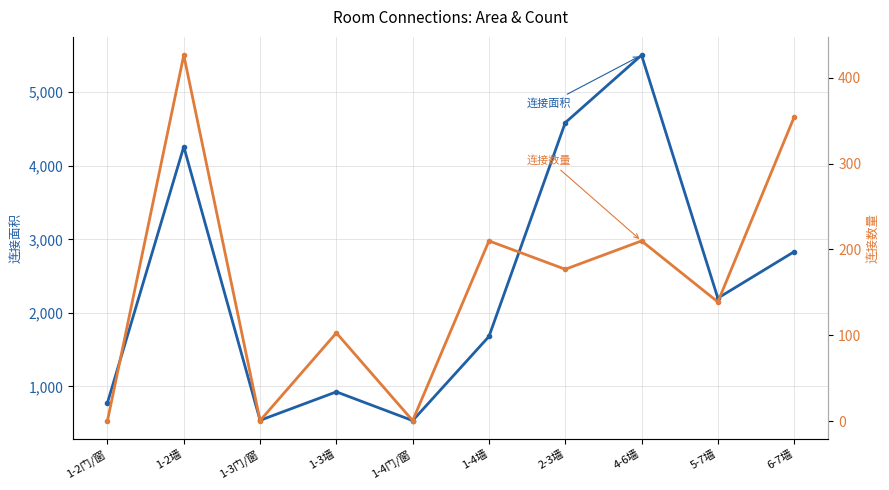

True or false: 连接面积 and 连接数量 cross at least once.

False